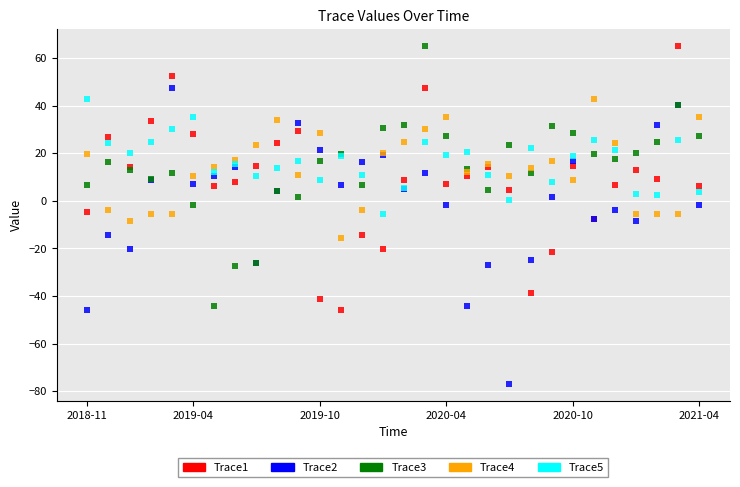

Which series reaches the minimum Y coordinate?

Trace2